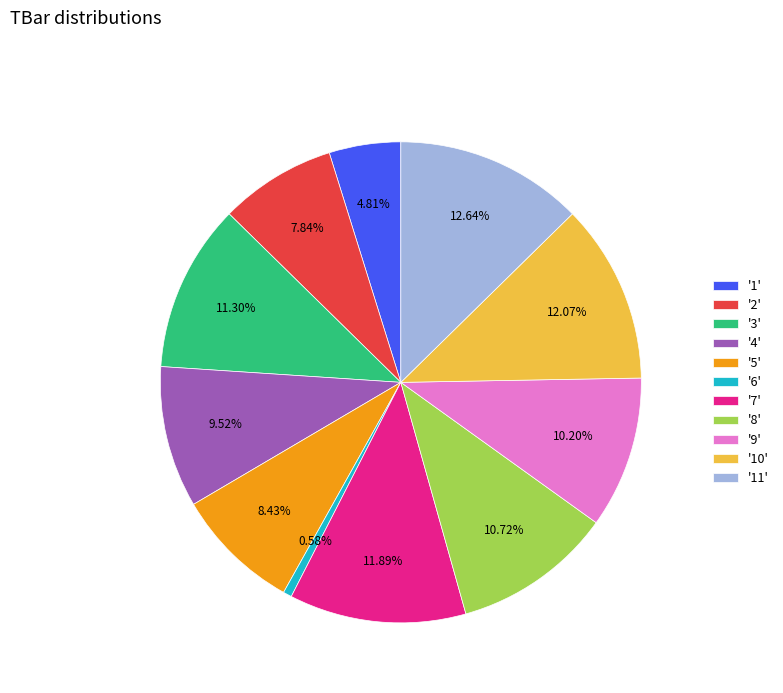

Approximately how many times larger is the value at '5' compared to '4'?

0.9